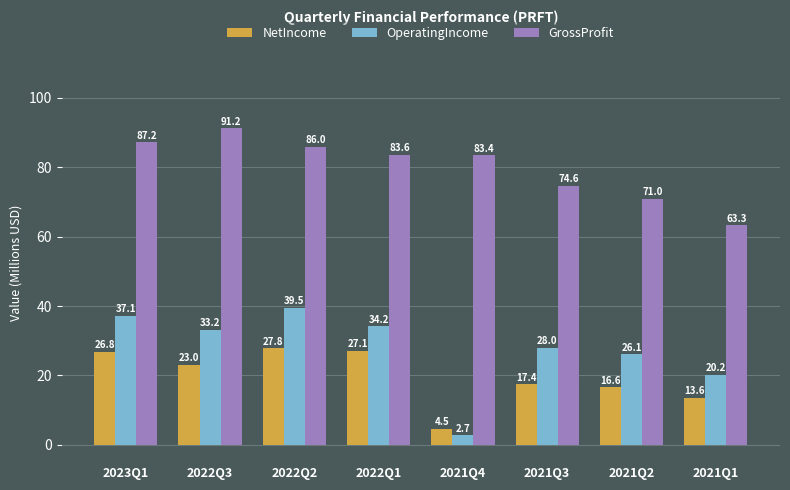

Which series has the largest total across all categories?

GrossProfit